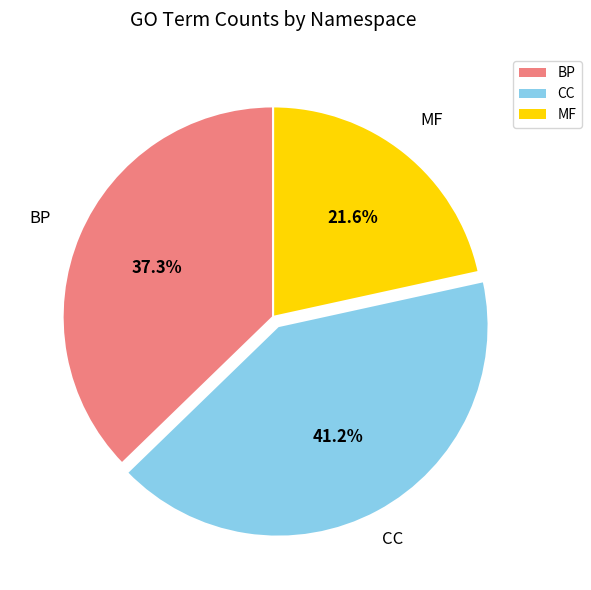

Combined, what portion of the pie is CC and MF?

62.7%